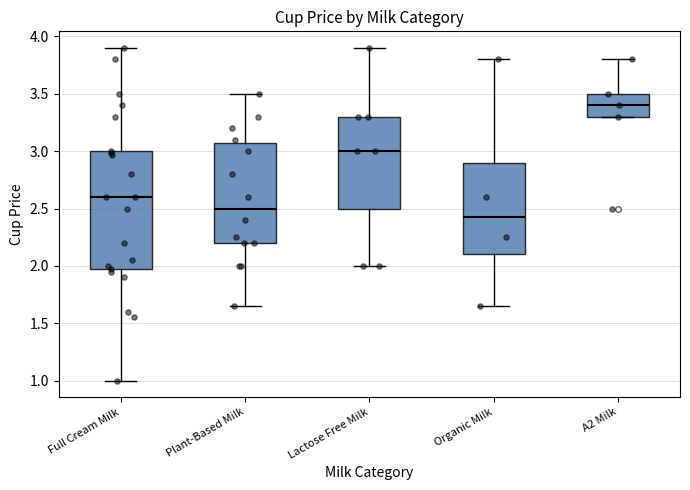

Reading left to right, transcribe this box plot: for each box, give where its median line is, the range the box spans, and where its two whiskers end, as read against the y-axis. The values are not printed on the chart, so give them approximately, as read against the axis.

Full Cream Milk: median 2.60, box 1.95 to 3.00, whiskers 1.00 to 3.90
Plant-Based Milk: median 2.50, box 2.20 to 3.10, whiskers 1.65 to 3.50
Lactose Free Milk: median 3.00, box 2.50 to 3.30, whiskers 2.00 to 3.90
Organic Milk: median 2.45, box 2.10 to 2.90, whiskers 1.65 to 3.80
A2 Milk: median 3.40, box 3.30 to 3.50, whiskers 3.30 to 3.80